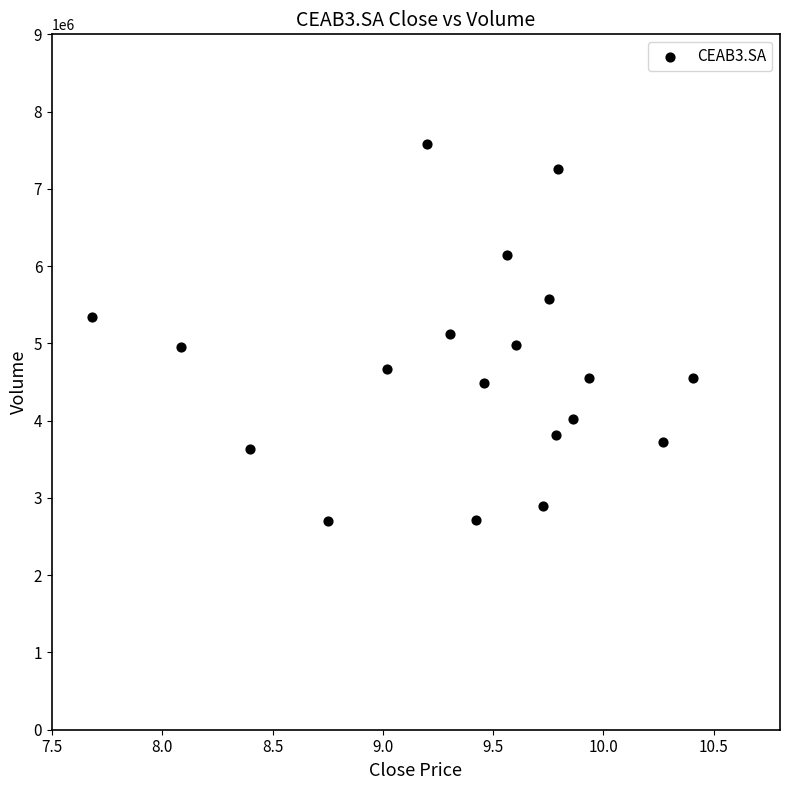

What is the range of Y values (max minus min)?

4883400